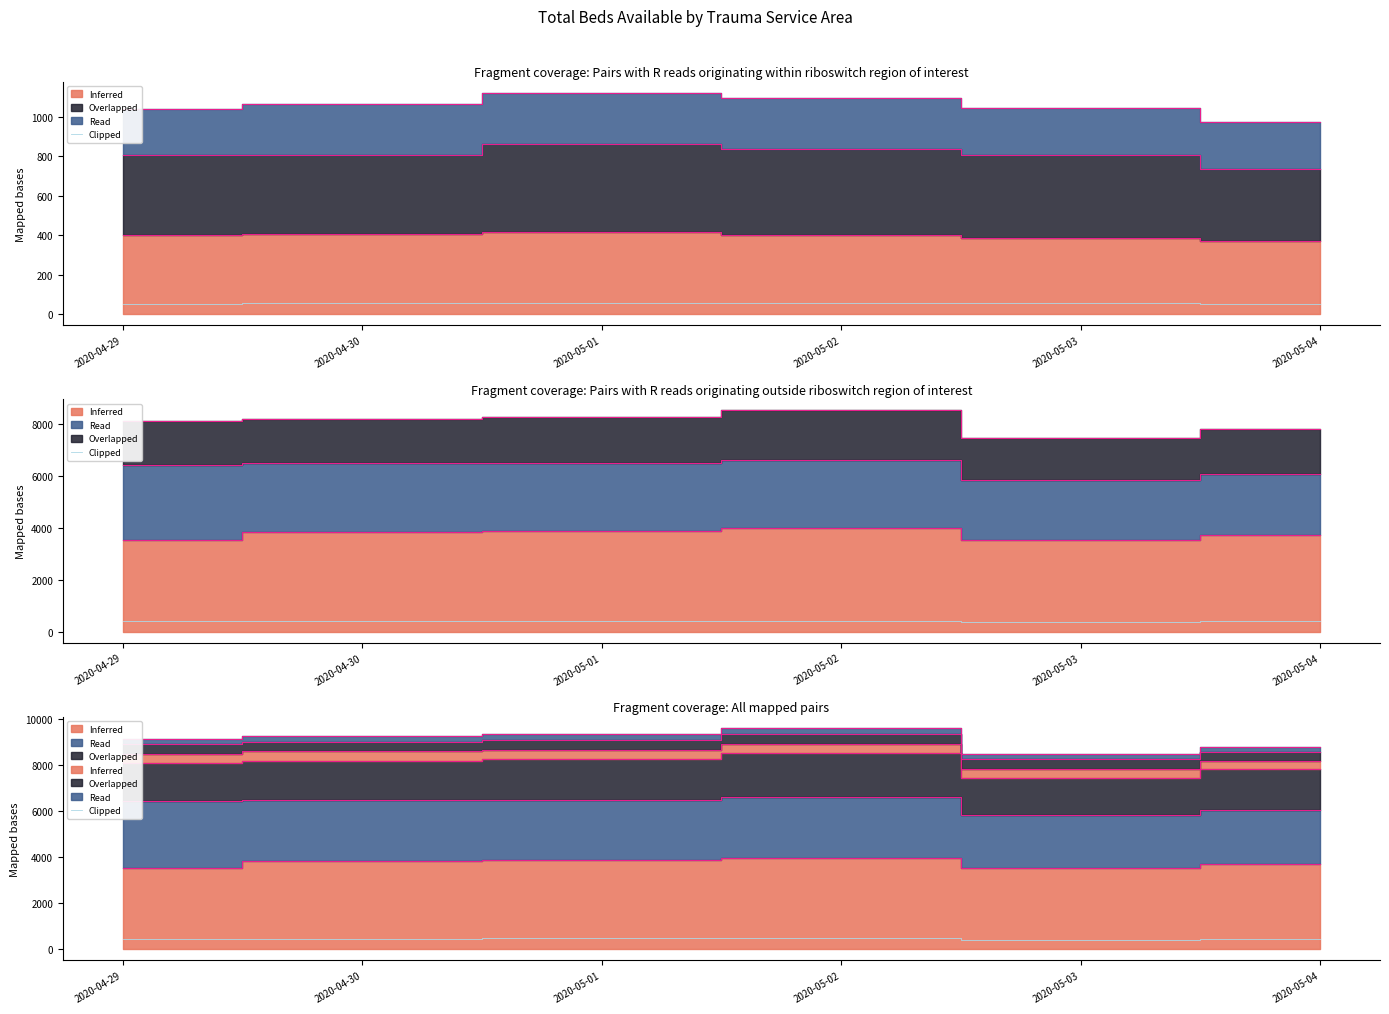

What is the ratio of the value at 2020-05-03 to the value at 2020-05-02?

0.9